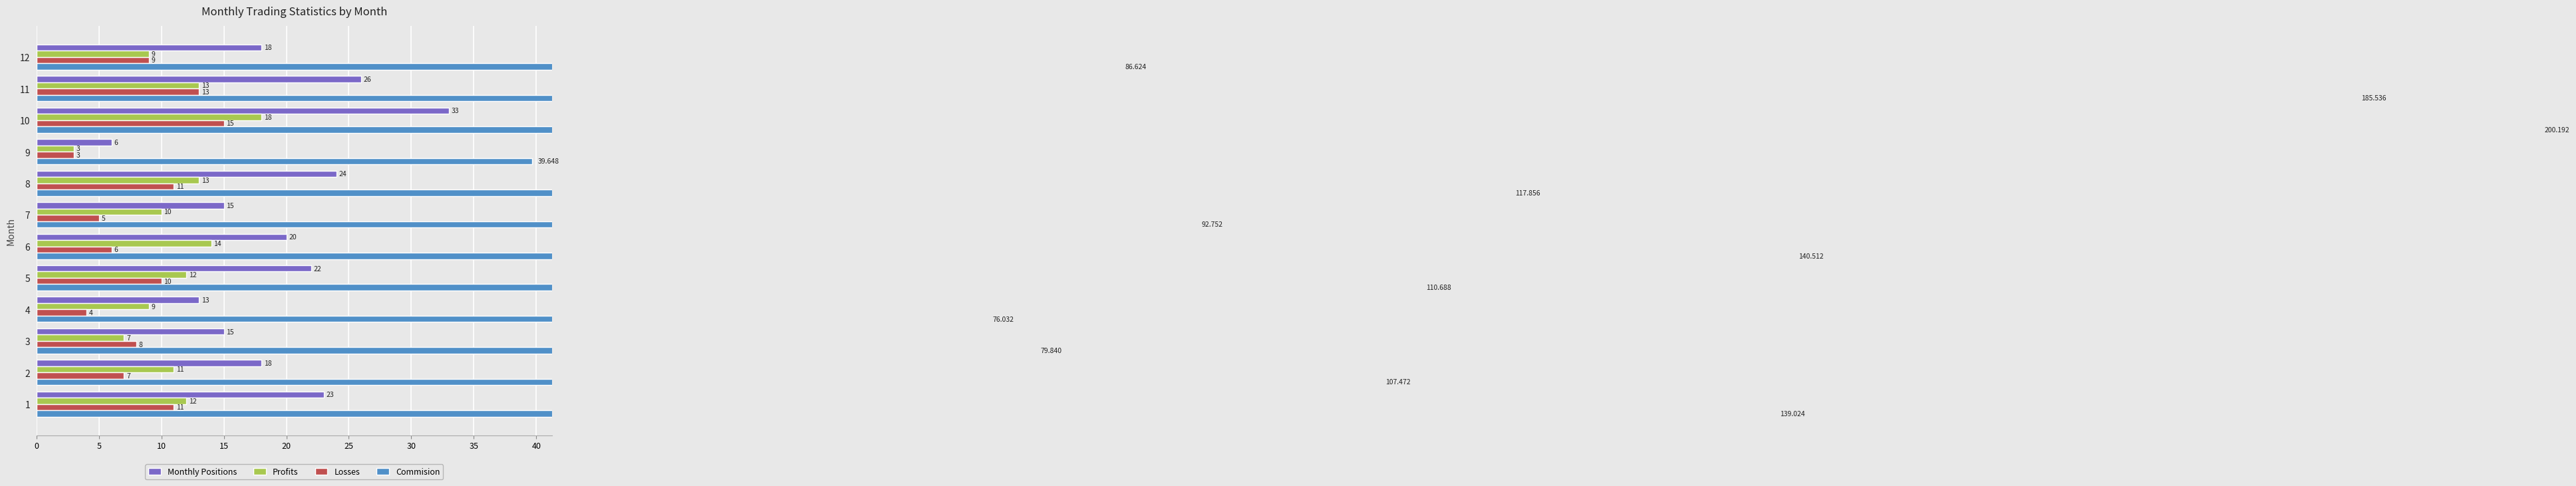

Count the number of data series in this chart.

4